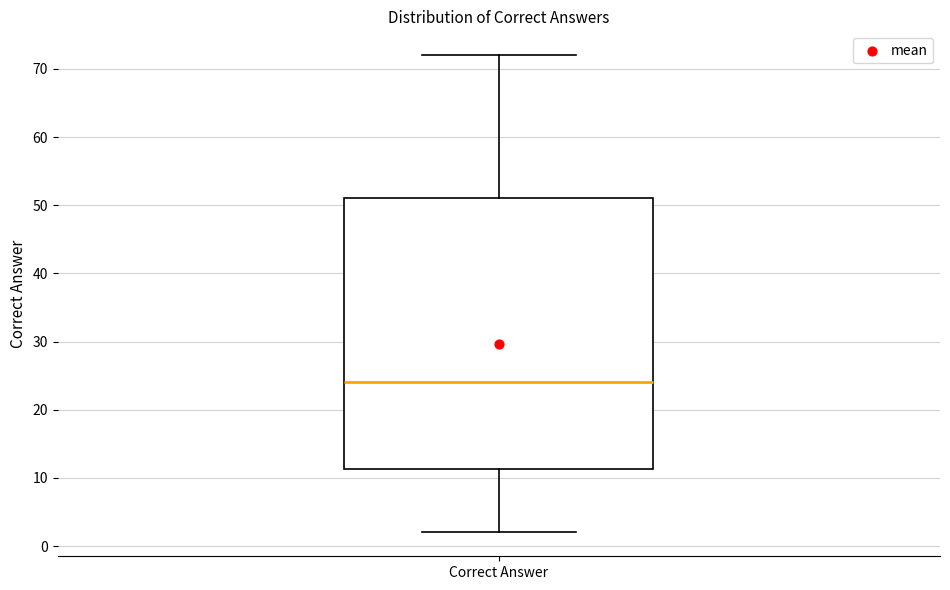

Where does the lower whisker of the box for Correct Answer end on the y-axis? The values are not printed on the chart, so give them approximately, as read against the axis.

2